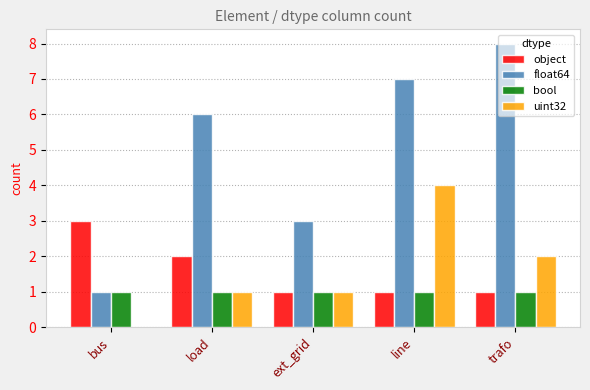

The value of uint32 at line is 4. True or false?

True